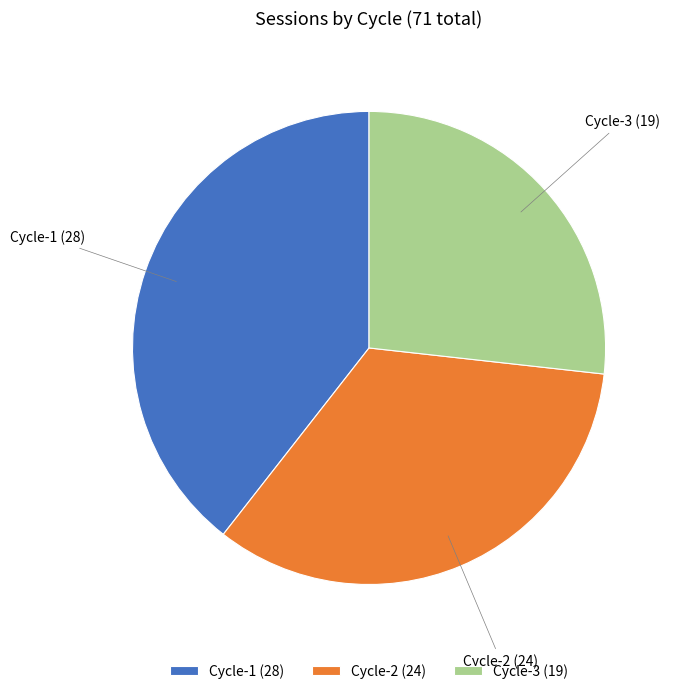

Is it true that Cycle-3 is 21% of the pie?

False